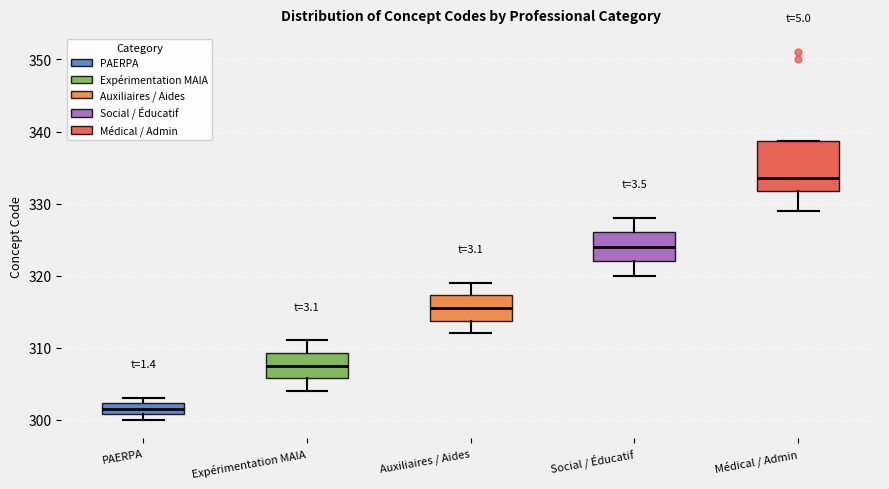

Which box's median line is the highest?

Médical / Admin